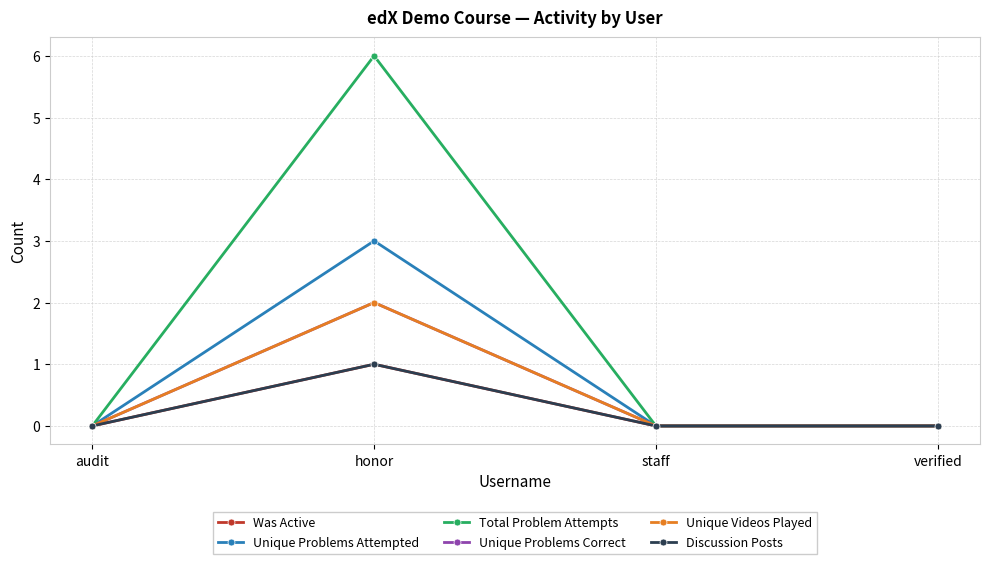

Is this an area chart (filled region under the line)?

No